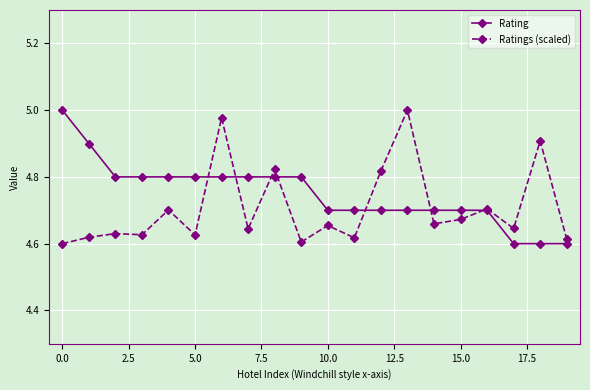

Rank the series by their average value, from highest to lowest.

Rating, Ratings (scaled)